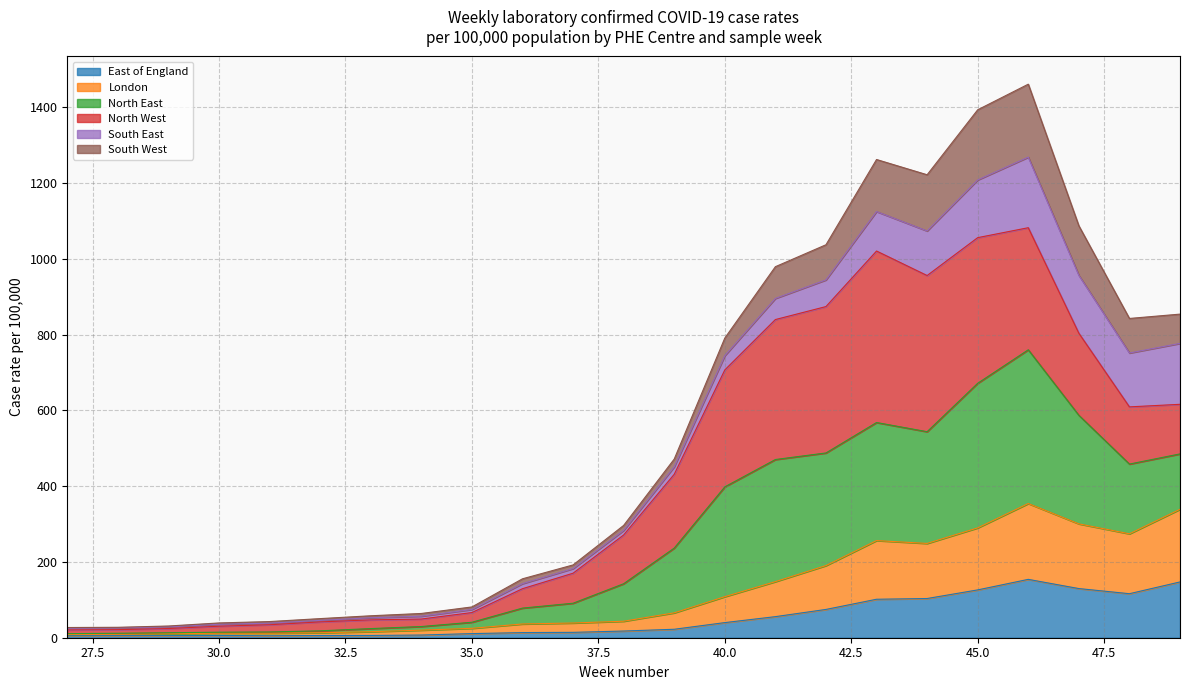

What is the greatest value displayed?

1082.2